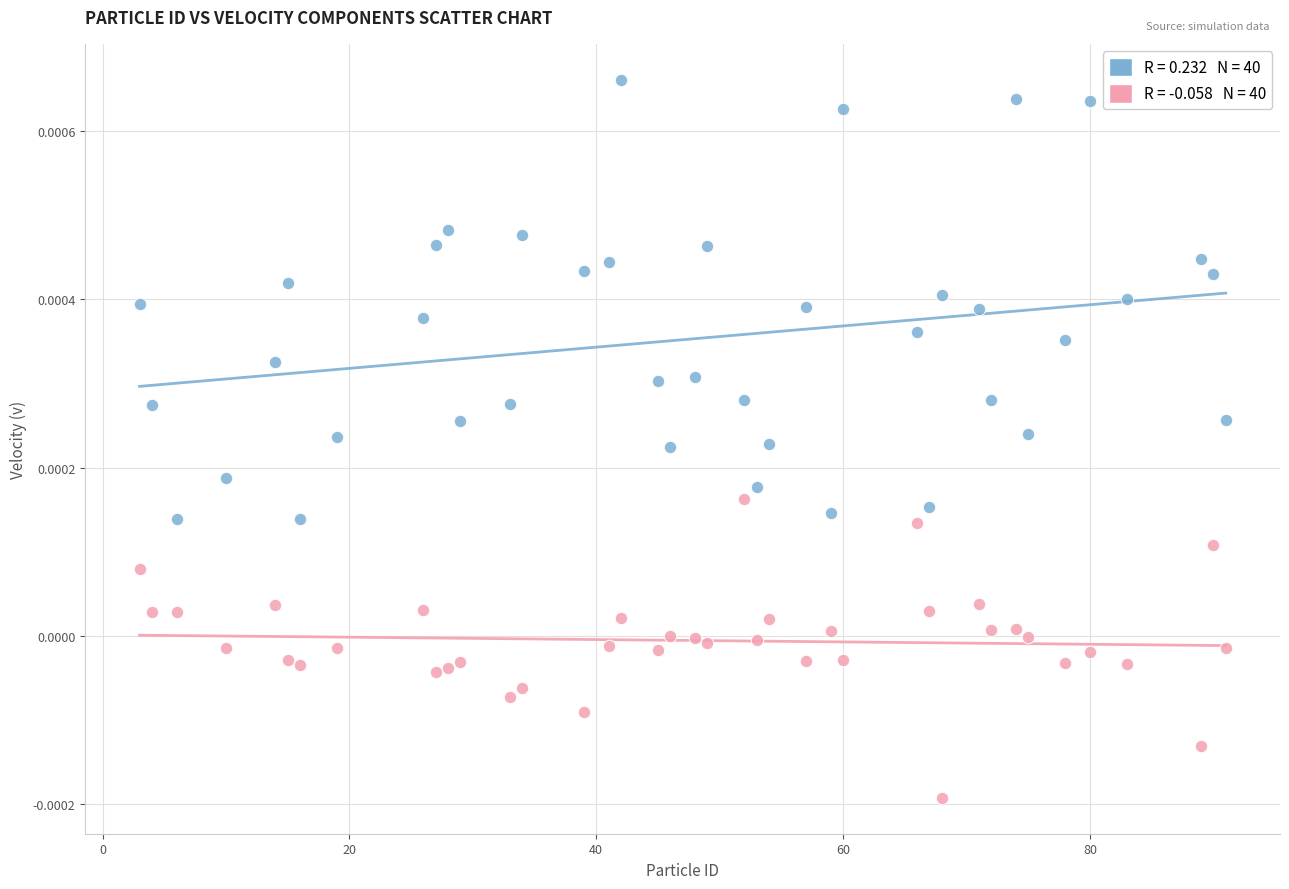

Across all data points, what is the range of X values (max minus min)?

88.0